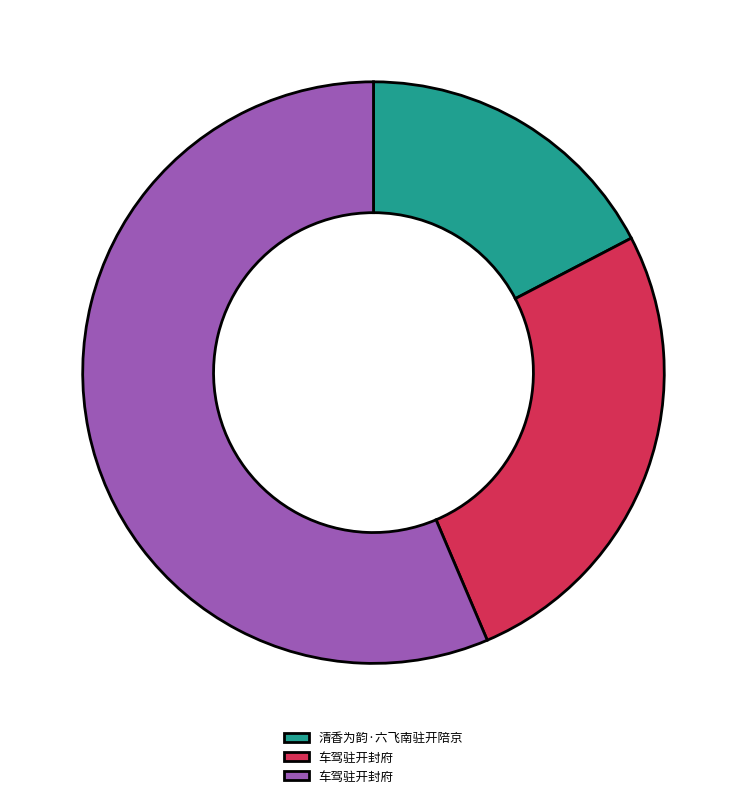

Does any single category account for the majority?

Yes